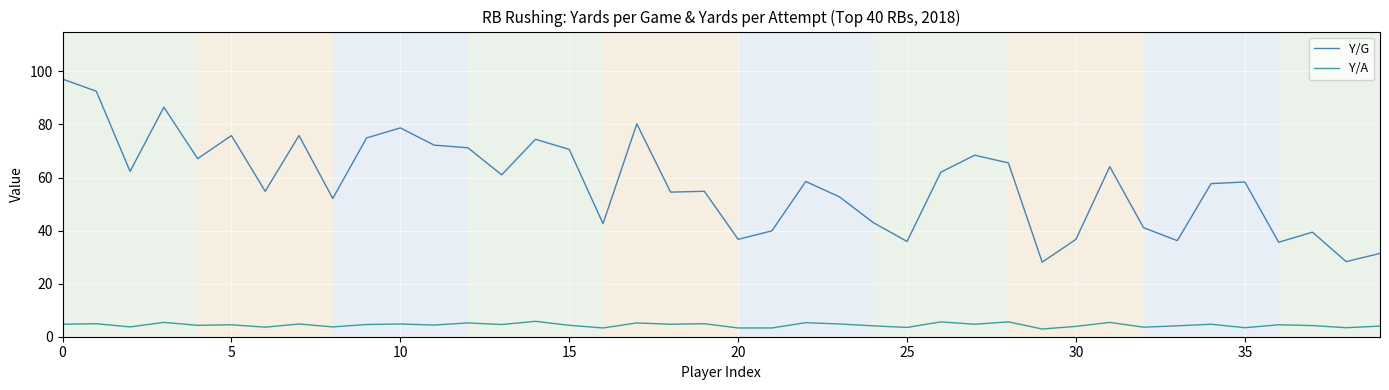

List the series in order of their overall mean, lowest first.

Y/A, Y/G